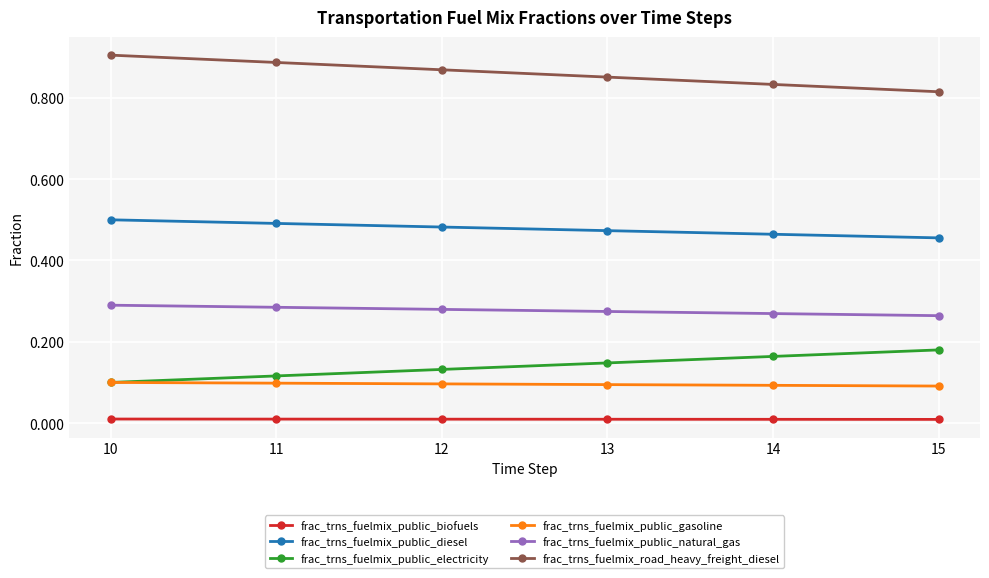

True or false: frac_trns_fuelmix_public_electricity and frac_trns_fuelmix_public_diesel cross at least once.

False